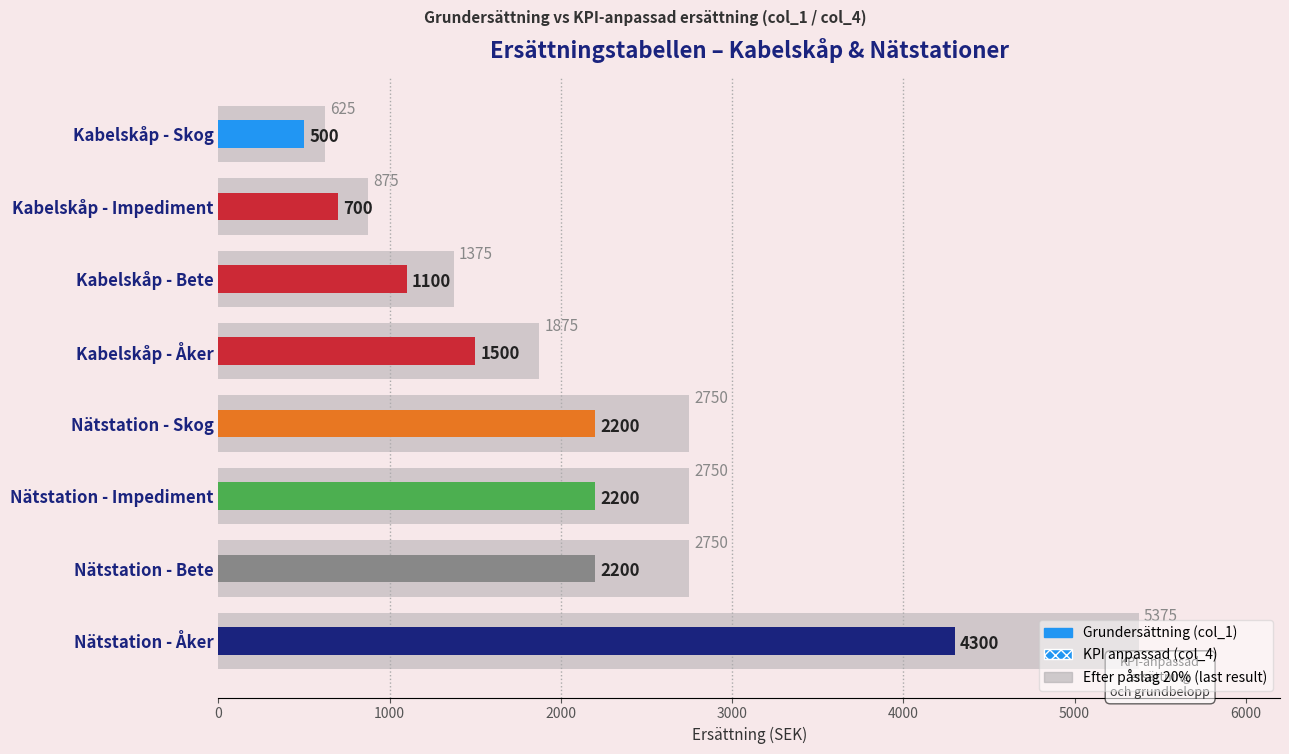

Reading left to right, list all the values displayed in this chart.

625	875	1375	1875	2750	2750	2750	5375